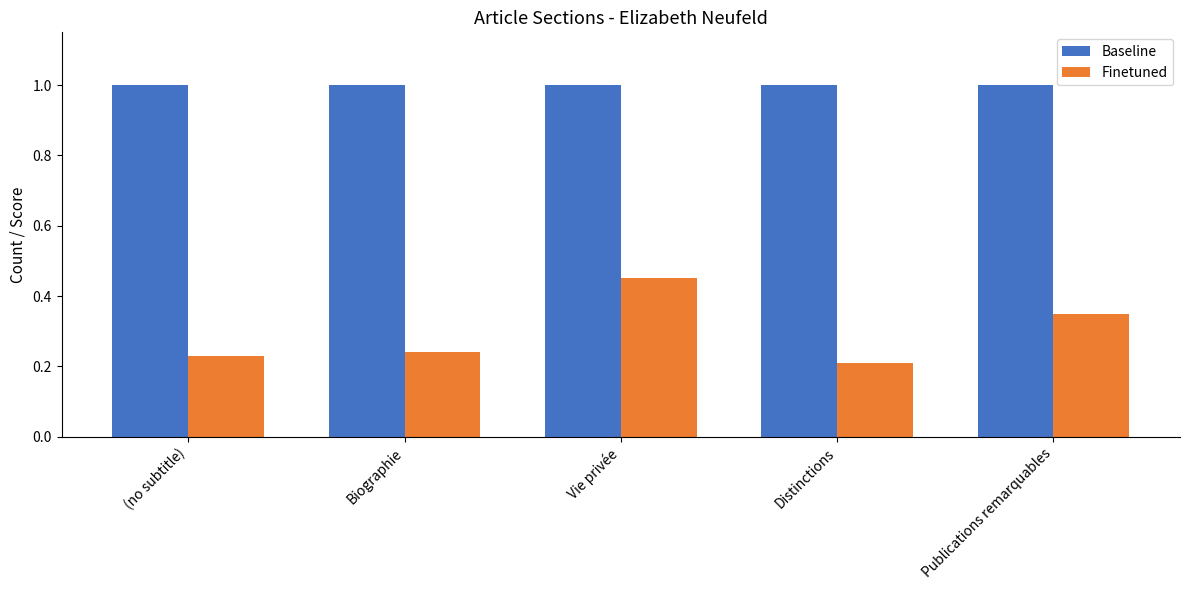

At (no subtitle), list the series in order from smallest to largest.

Finetuned, Baseline